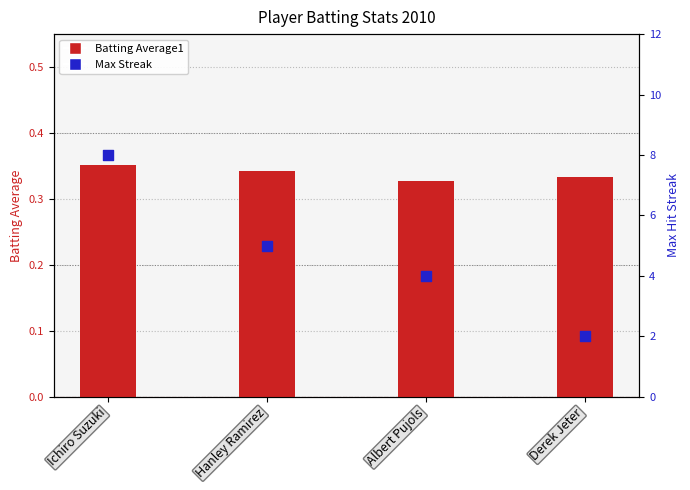

At which category is the sum across all series the highest?

Ichiro Suzuki